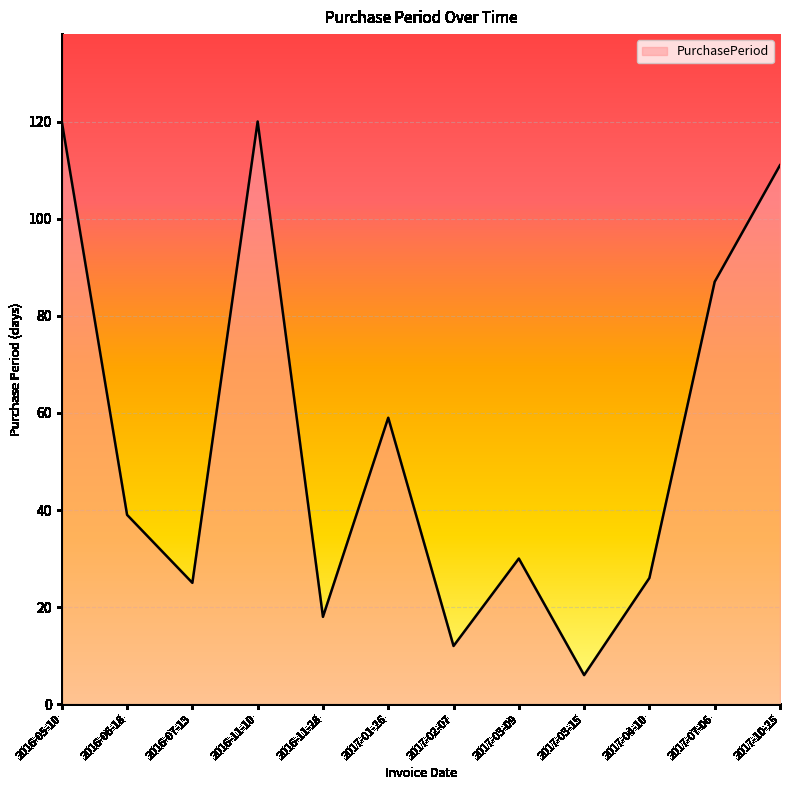

Count the number of categories in the chart.

12